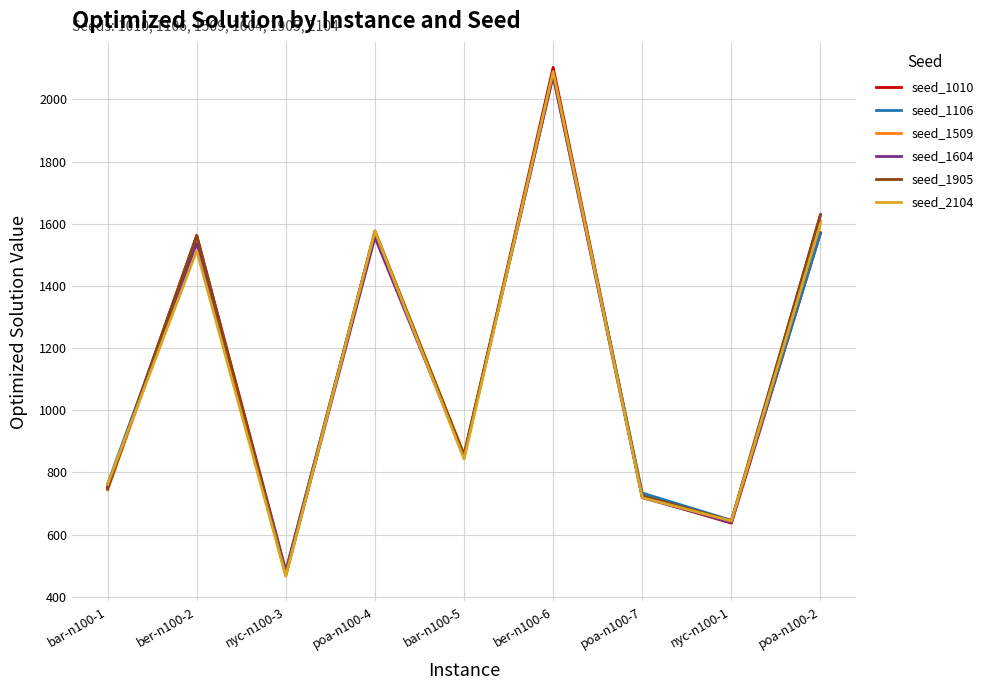

What is the difference between the second highest and second lowest values in the seed_2104 series?

956